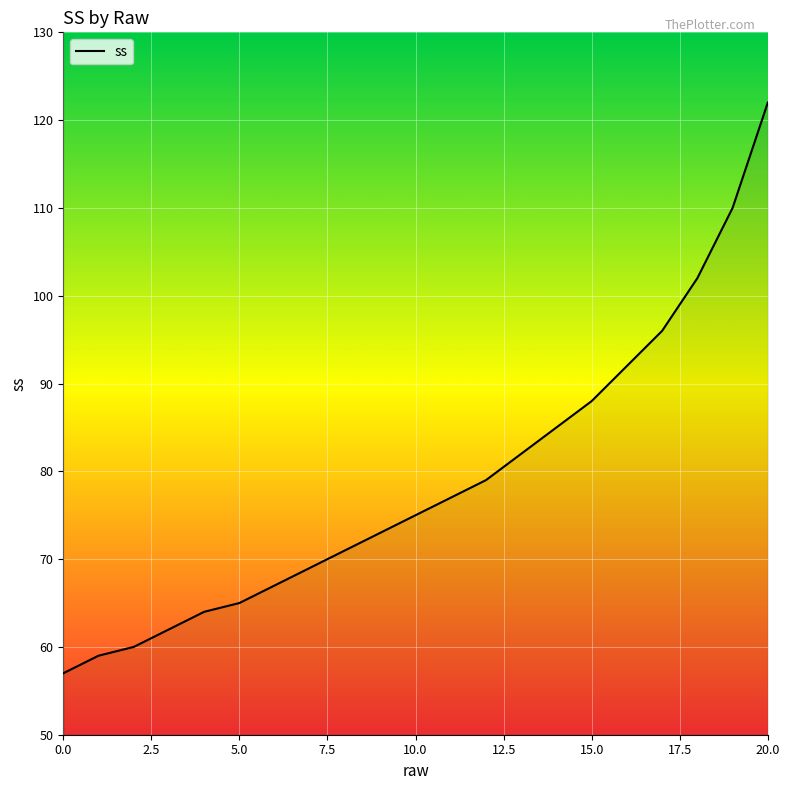

What is the smallest value displayed?

57